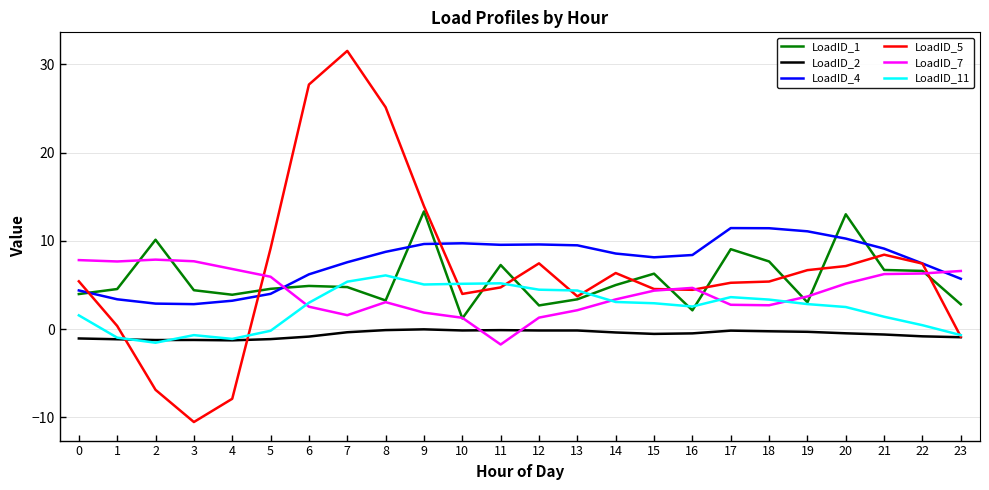

True or false: LoadID_5 has more than 2 points higher than both neighbors.

True